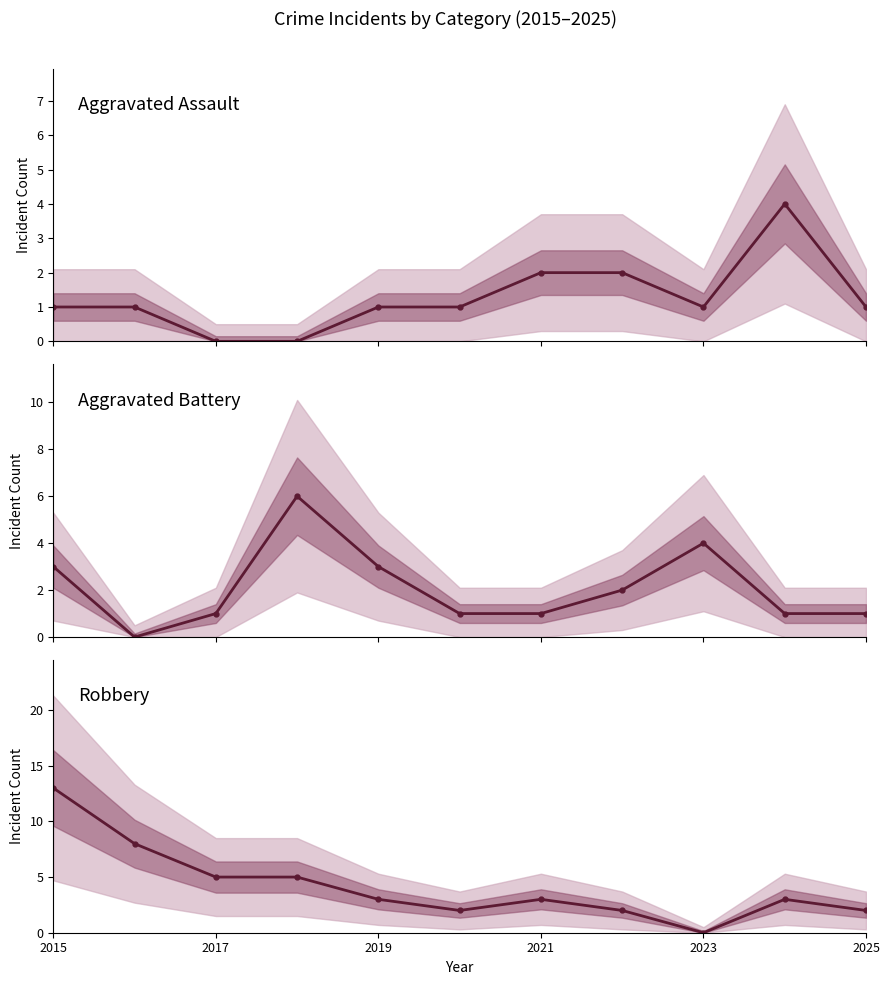

What is the sum of all Robbery values?

46